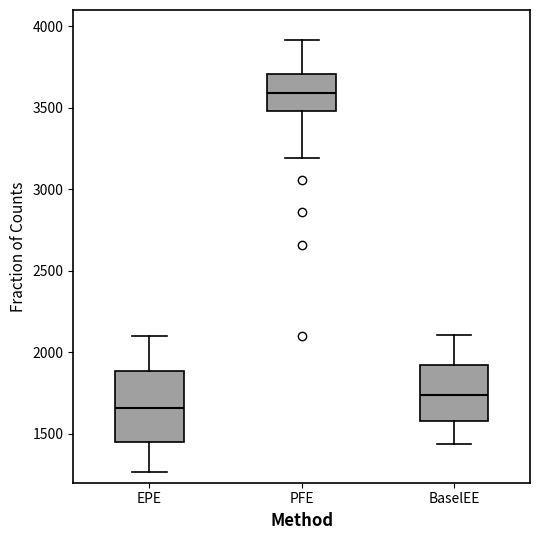

Reading left to right, read every box against the y-axis: the position of its median line, the range the box covers, and the ends of its whiskers. The values are not printed on the chart, so give them approximately, as read against the axis.

EPE: median 1650, box 1450 to 1900, whiskers 1250 to 2100
PFE: median 3600, box 3500 to 3700, whiskers 3200 to 3900
BaselEE: median 1750, box 1600 to 1900, whiskers 1450 to 2100